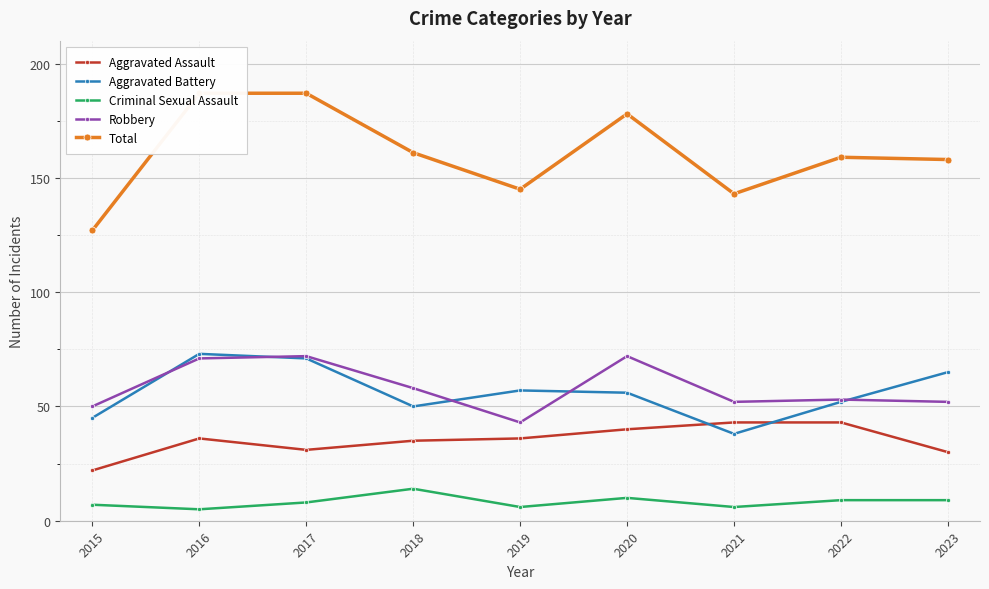

Which category has the highest value across all series?

2016